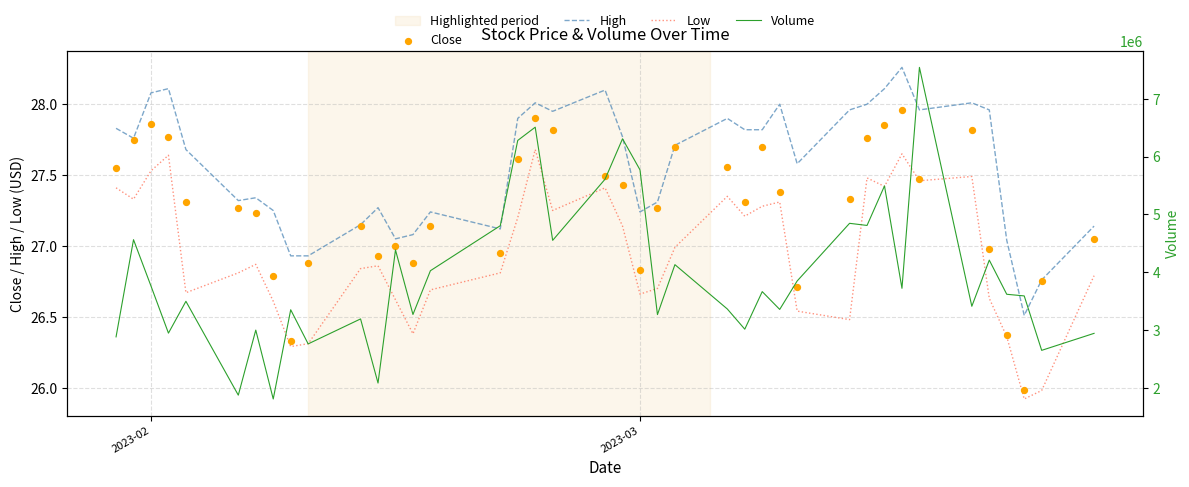

At how many categories does at least one series exceed 5588498?

6